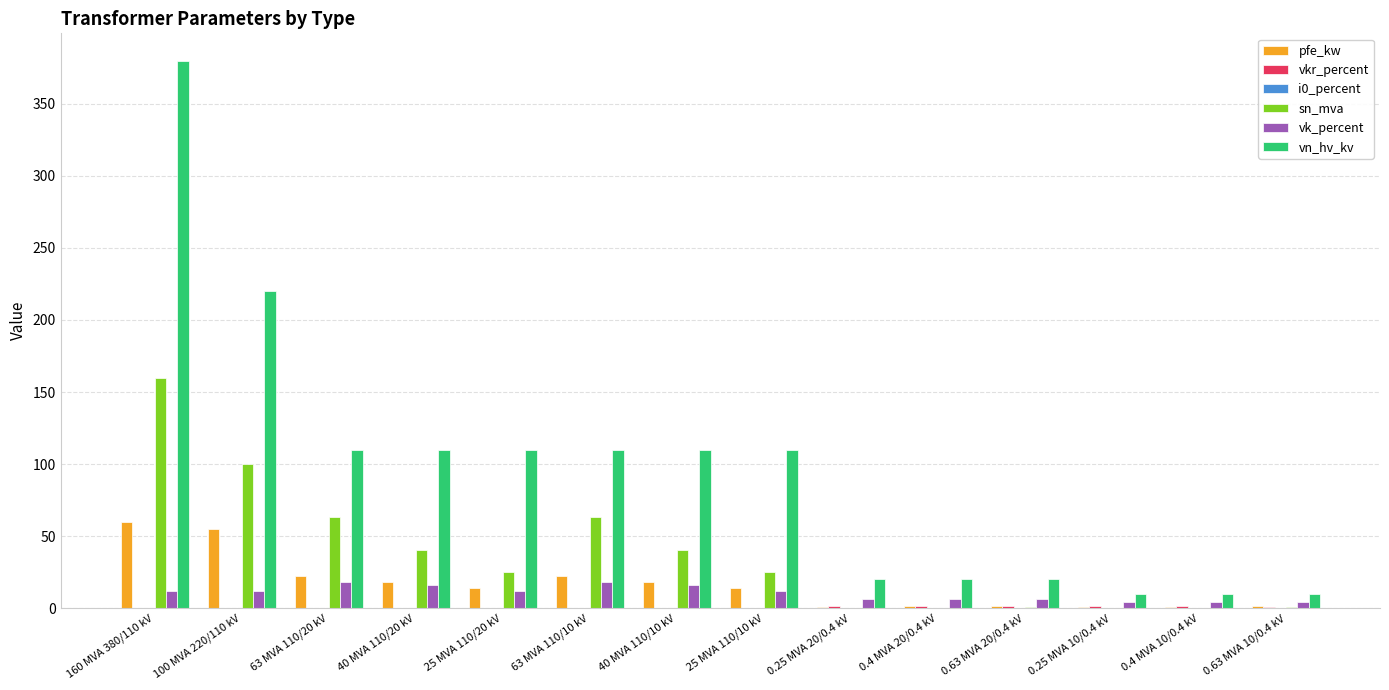

Are the bars horizontal?

No